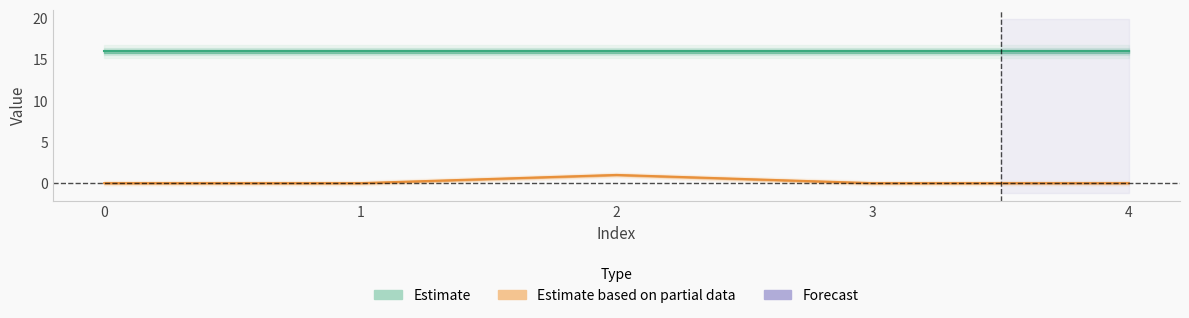

What is the difference between the maximum and minimum values?

1